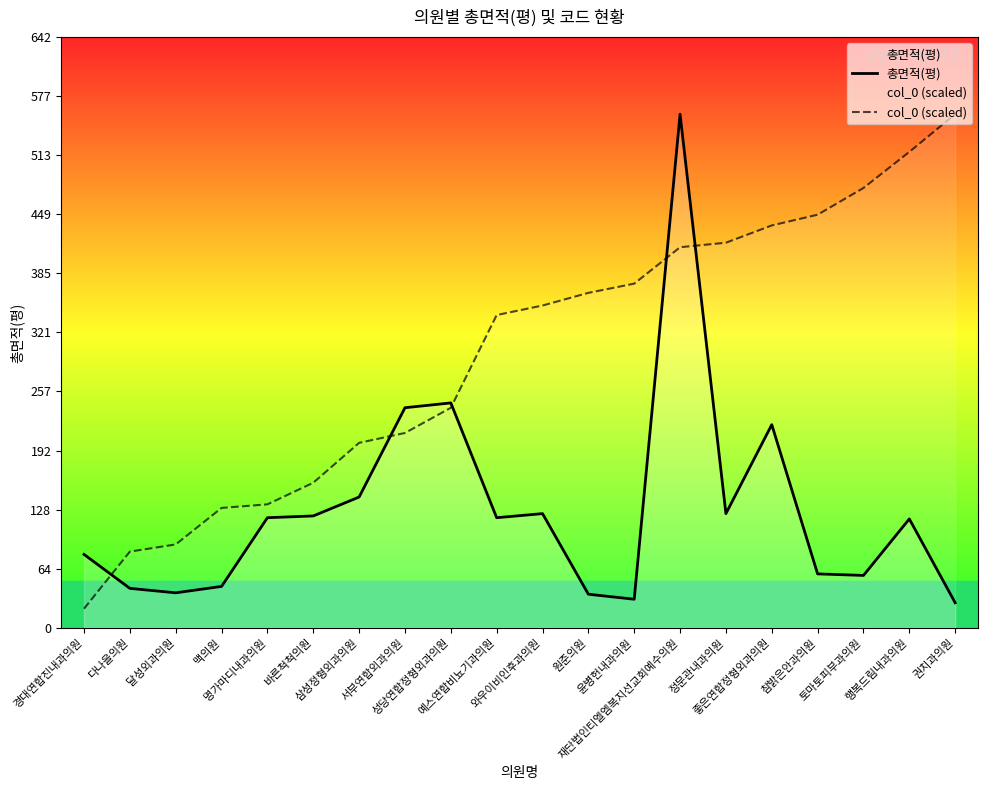

Rank the categories by 총면적(평) value from highest to lowest.

재단법인티엘엠복지선교회예수의원, 성당연합정형외과의원, 서부연합외과의원, 좋은연합정형외과의원, 삼성정형외과의원, 와우이비인후과의원, 정문관내과의원, 바른척척의원, 명가마디내과의원, 예스연합비뇨기과의원, 행복드림내과의원, 경대연합진내과의원, 참밝은안과의원, 토마토피부과의원, 맥의원, 다나을의원, 달성외과의원, 원준의원, 윤병헌내과의원, 권치과의원